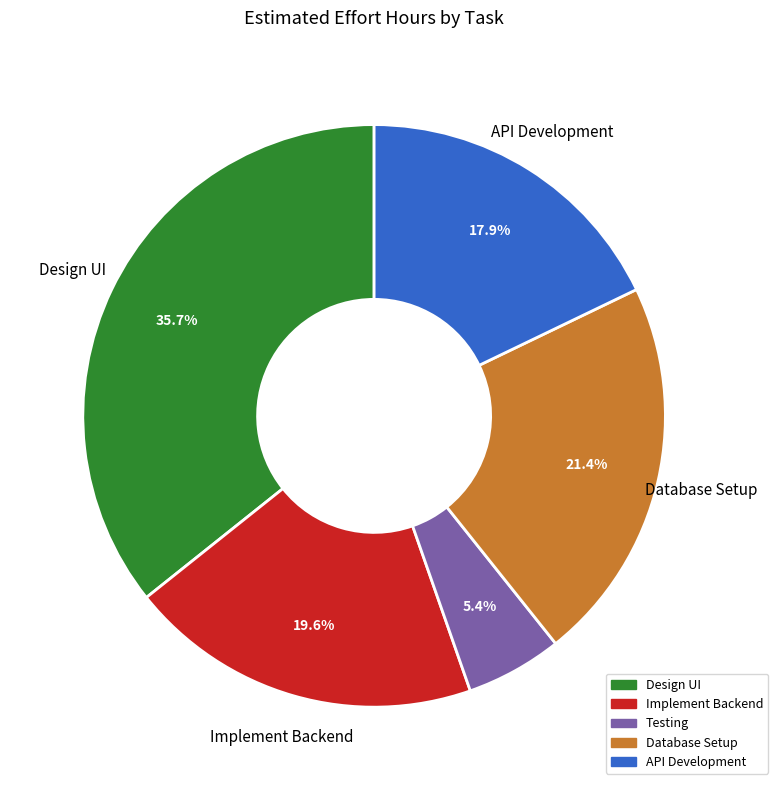

Is the sum of Database Setup and API Development greater than half?

No